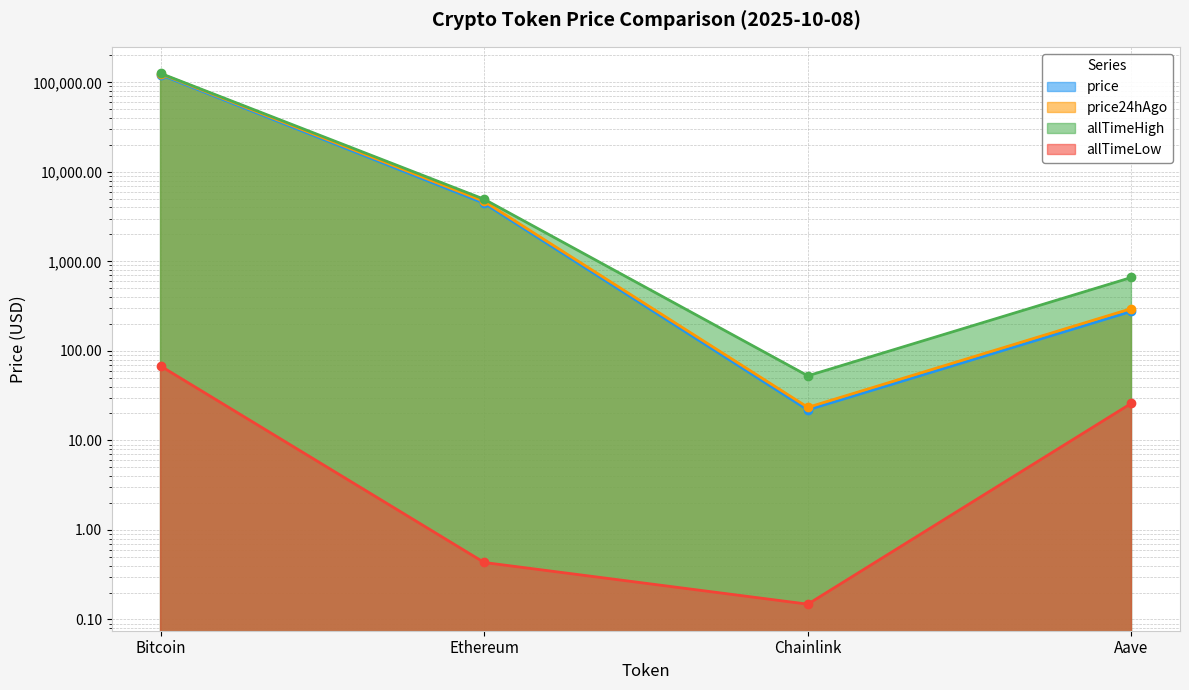

What is the sum of all allTimeLow values?

94.4